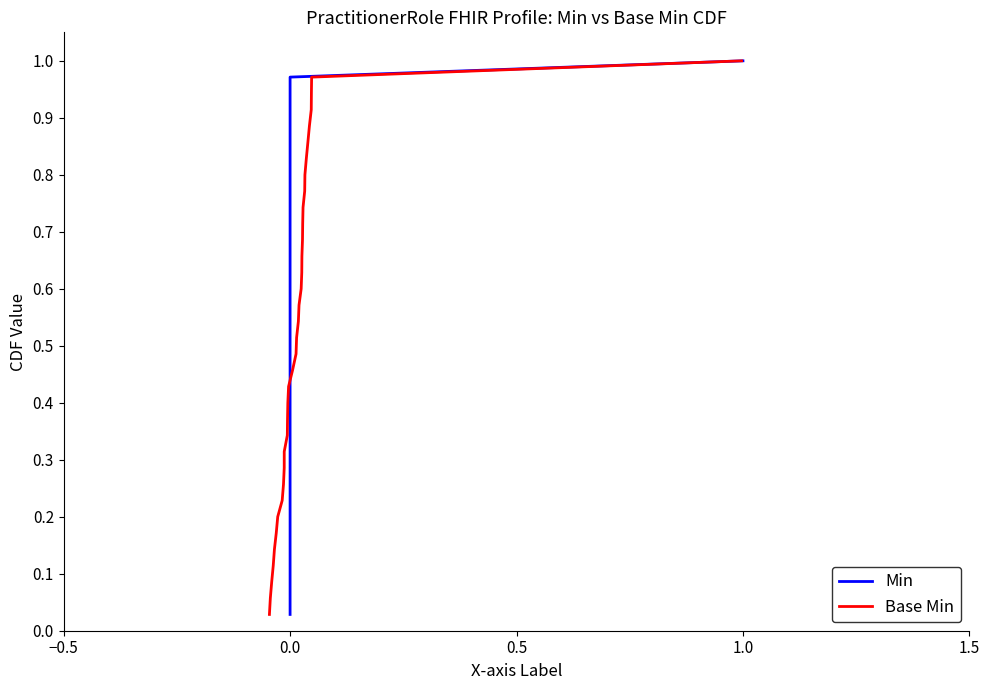

What is the difference between the maximum and second lowest values in the Base Min series?

0.9